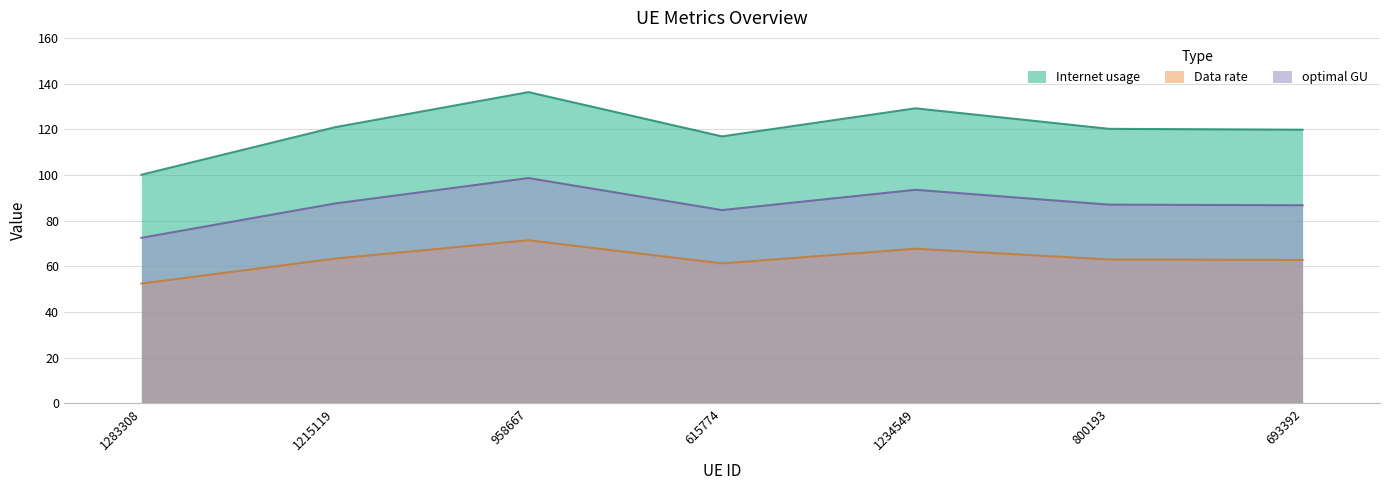

At which category does Data rate reach its first local peak?

958667